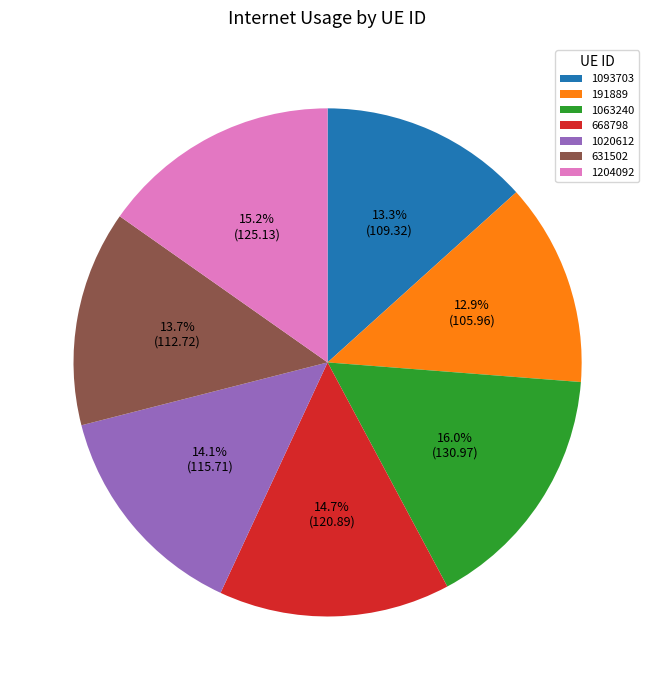

What percentage is NOT represented by 1093703?

86.7%